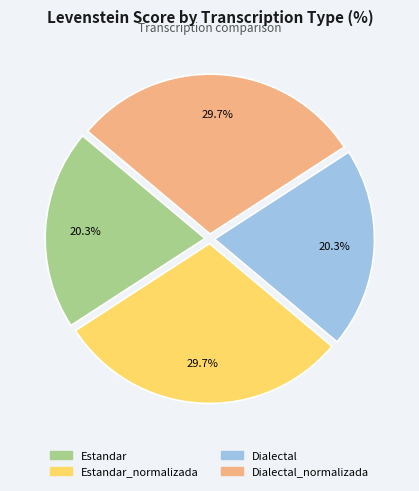

Does Dialectal_normalizada account for over 50% of the chart?

No